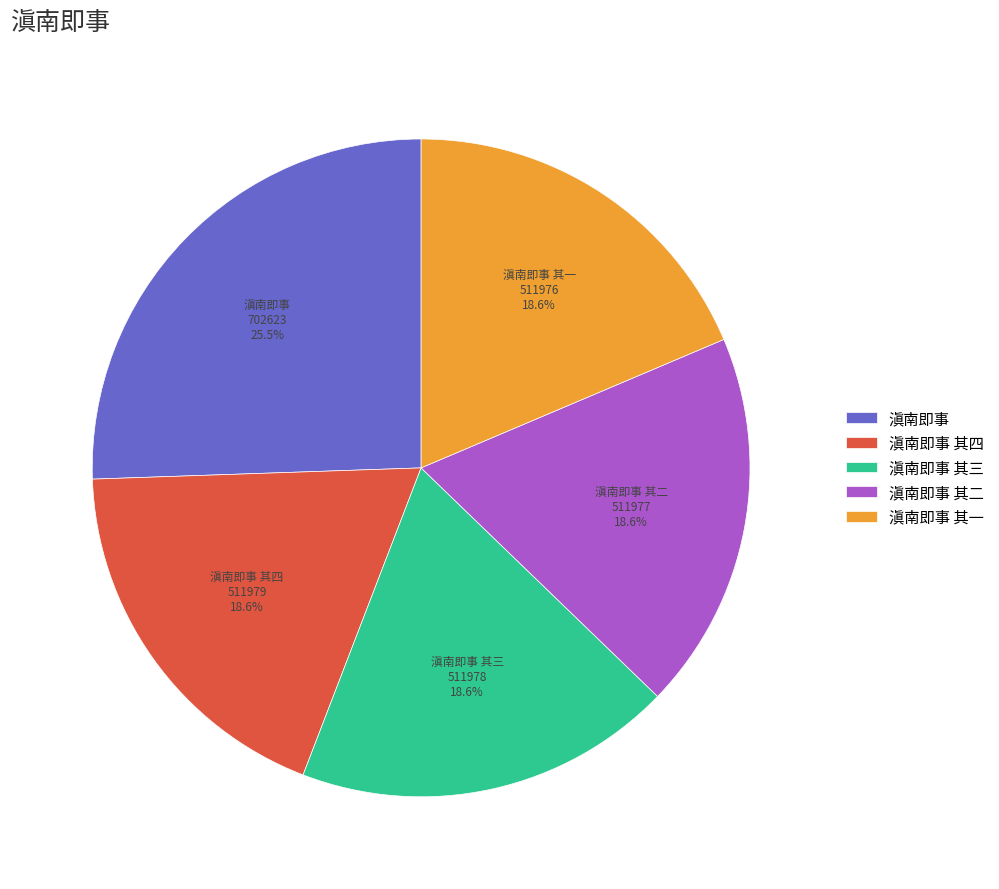

What is the ratio of the value at 滇南即事 其三 to the value at 滇南即事 其一?

1.0